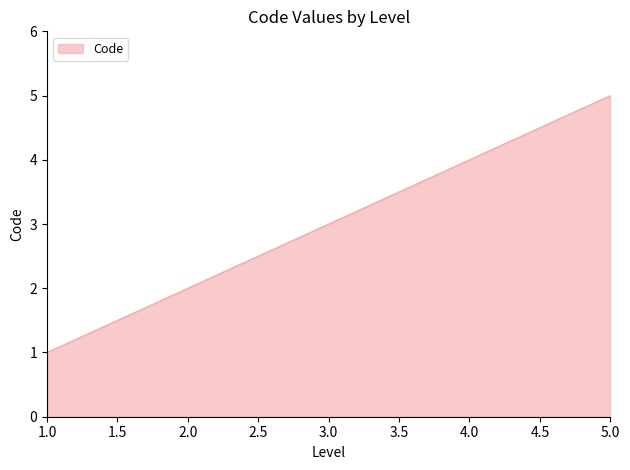

Reading left to right, extract all data points from this chart.

1	2	3	4	5